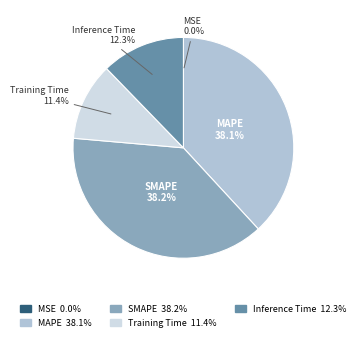

To the nearest percent, what percentage of the pie is Inference Time?

12%